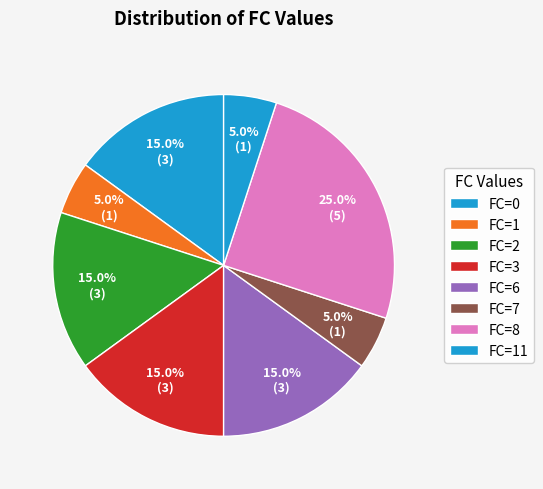

Does FC=1 account for over 50% of the chart?

No